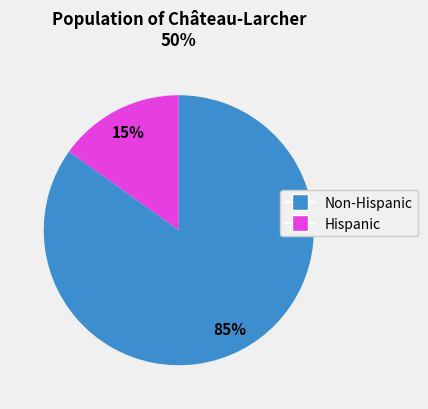

Does any single category account for the majority?

Yes